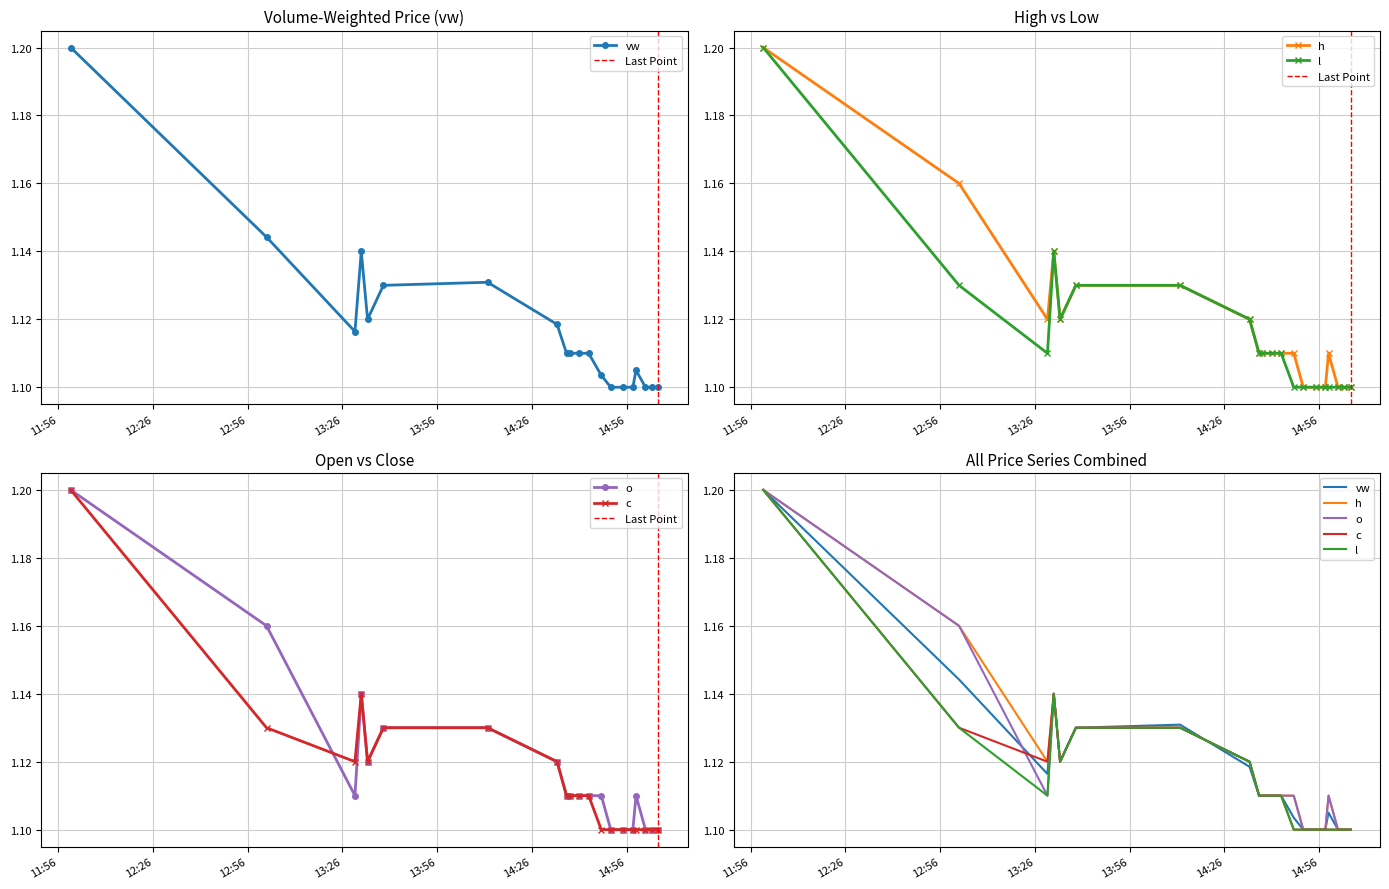

What is the average value of the c series?

1.1